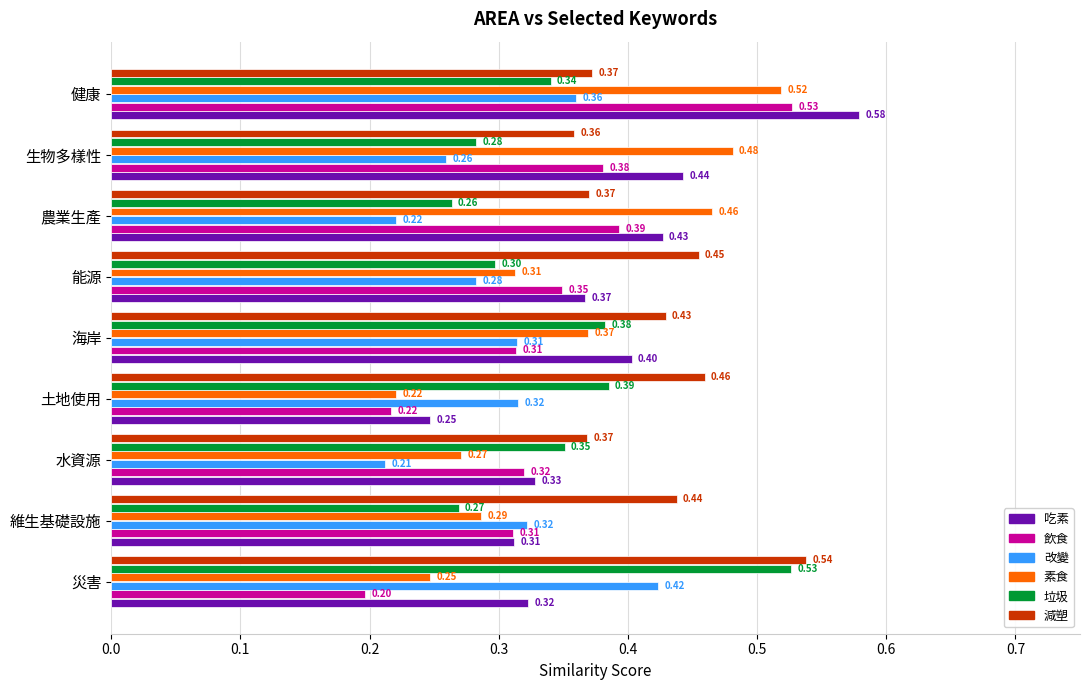

Which series changed the most between 能源 and 農業生產?

素食